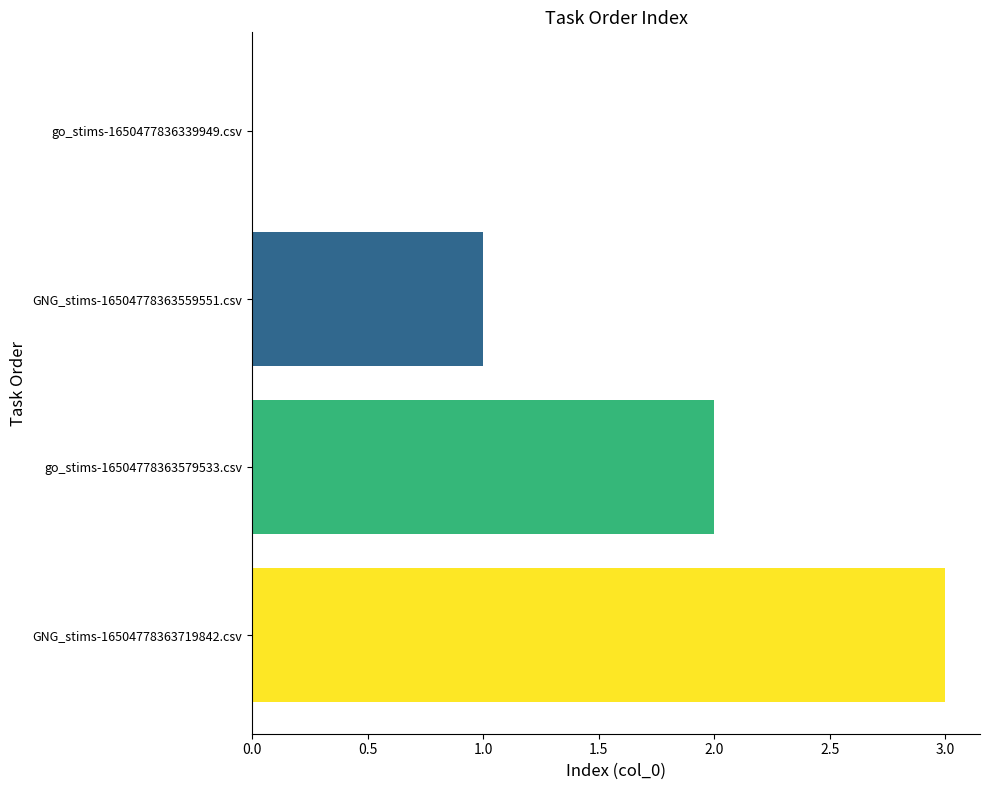

What is the maximum value shown in the chart?

3